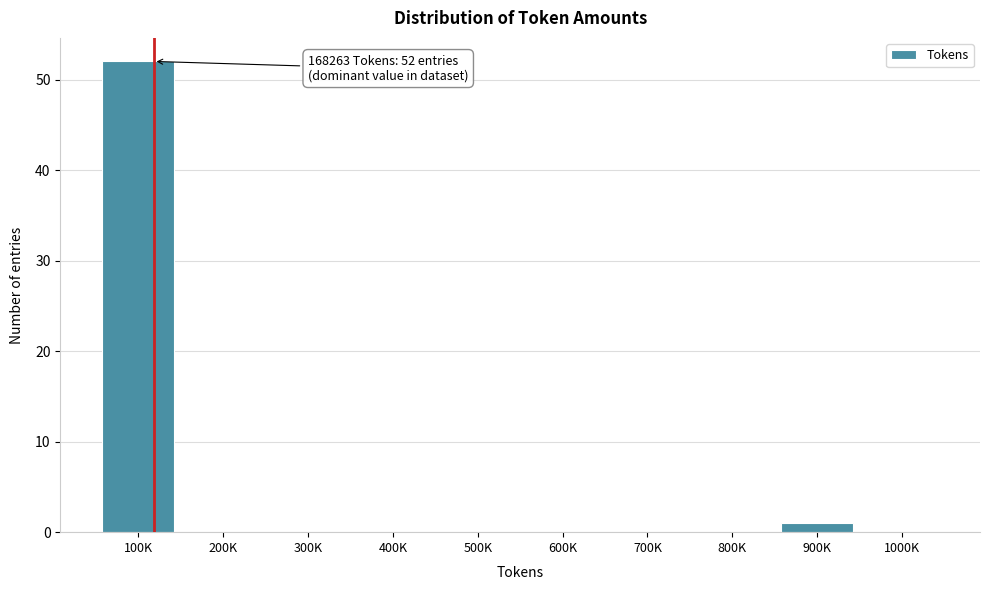

Reading right to left, list all the values displayed in this chart.

1000K=0	900K=1	800K=0	700K=0	600K=0	500K=0	400K=0	300K=0	200K=0	100K=52